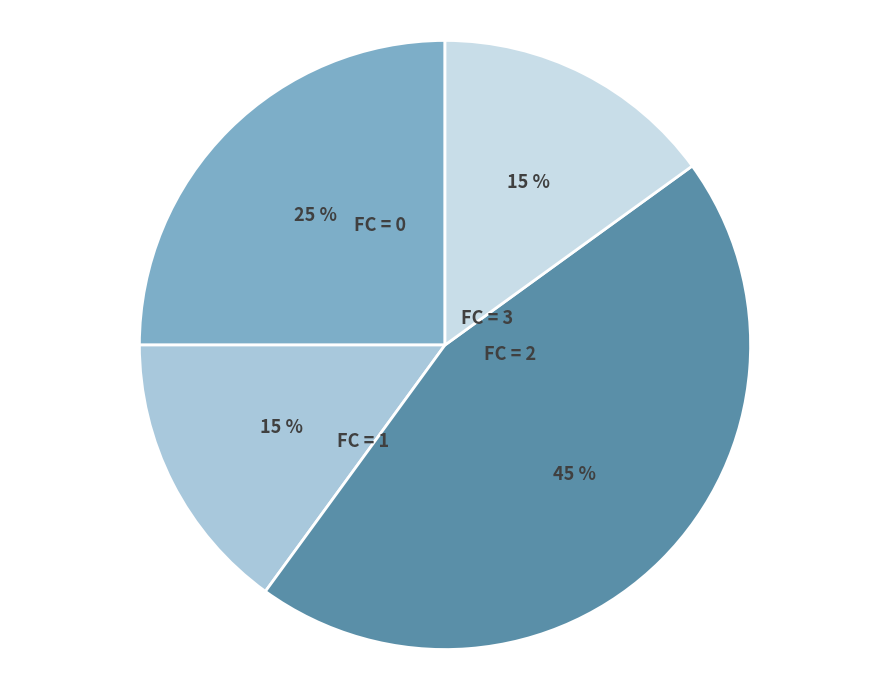

Is there a majority slice in this chart?

No